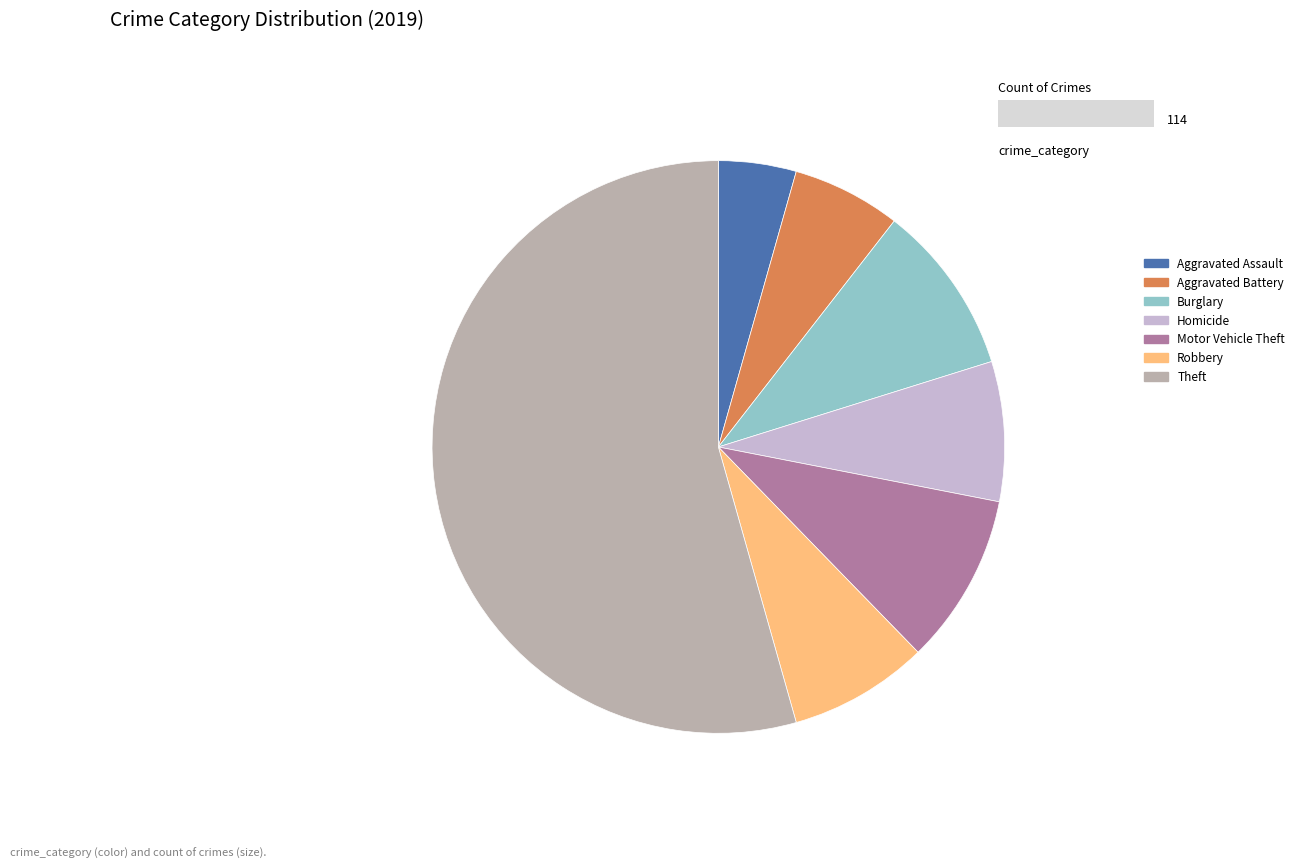

Which category has the biggest portion of the pie?

Theft